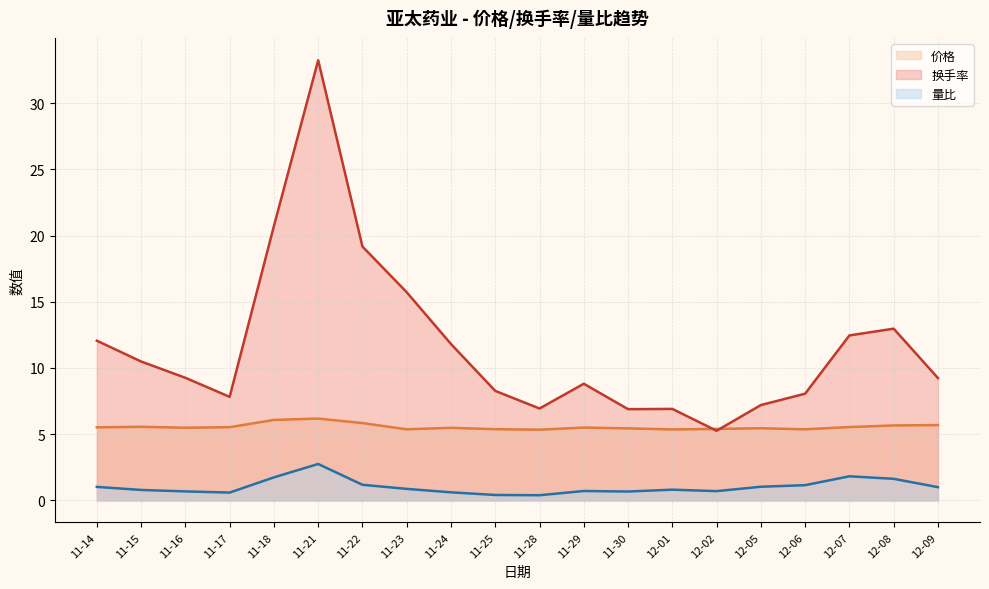

What are all the series names shown in the legend?

价格, 换手率, 量比